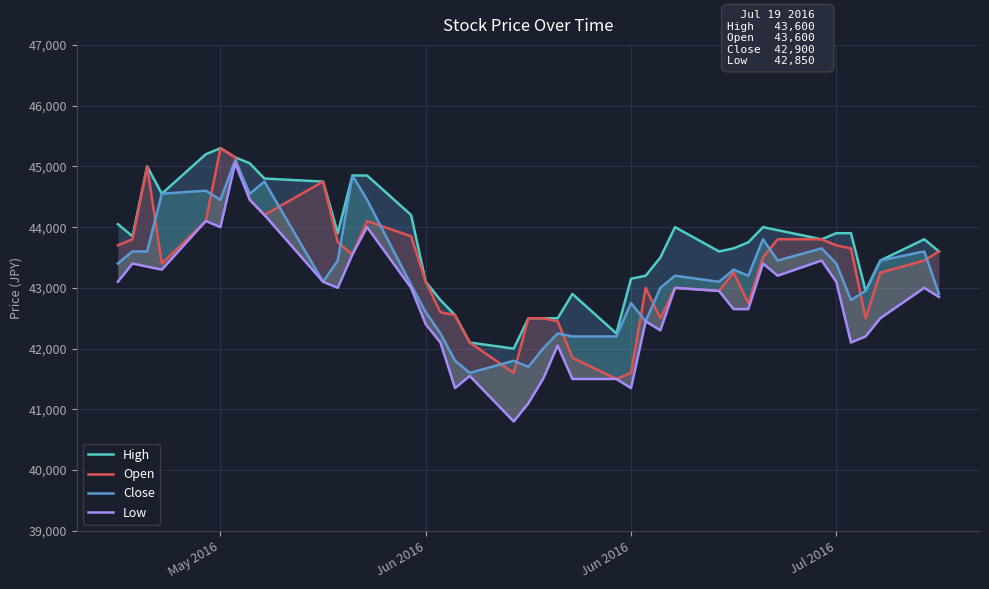

What is the difference between the second highest and minimum values in the Low series?

3650